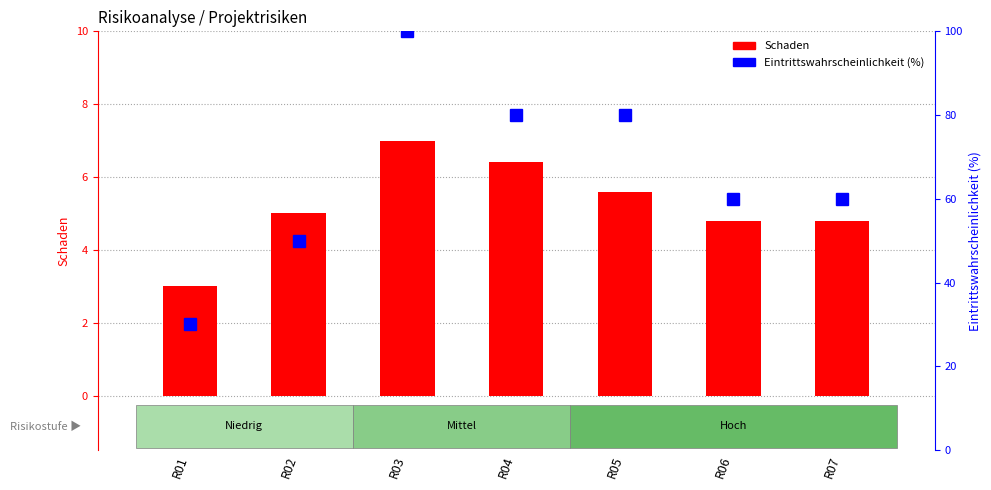

How many data points in Eintrittswahrscheinlichkeit (%) are above 60?

3